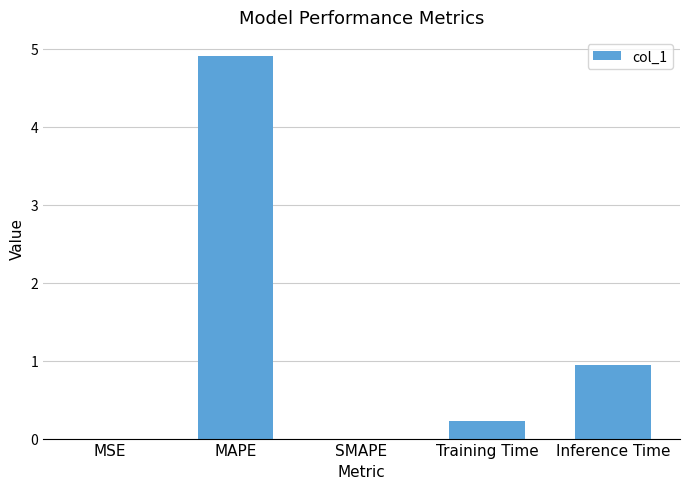

Read the value at MAPE.

4.9